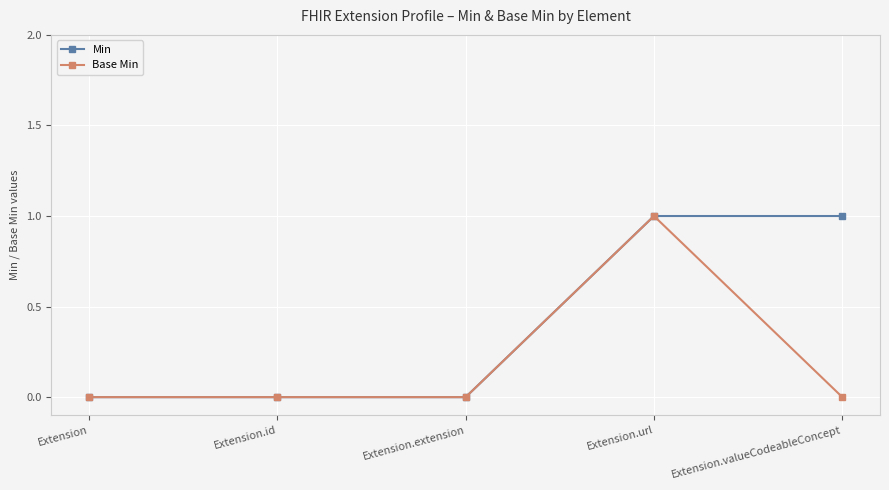

What is the sum of the Base Min values at Extension.url and Extension.valueCodeableConcept?

1